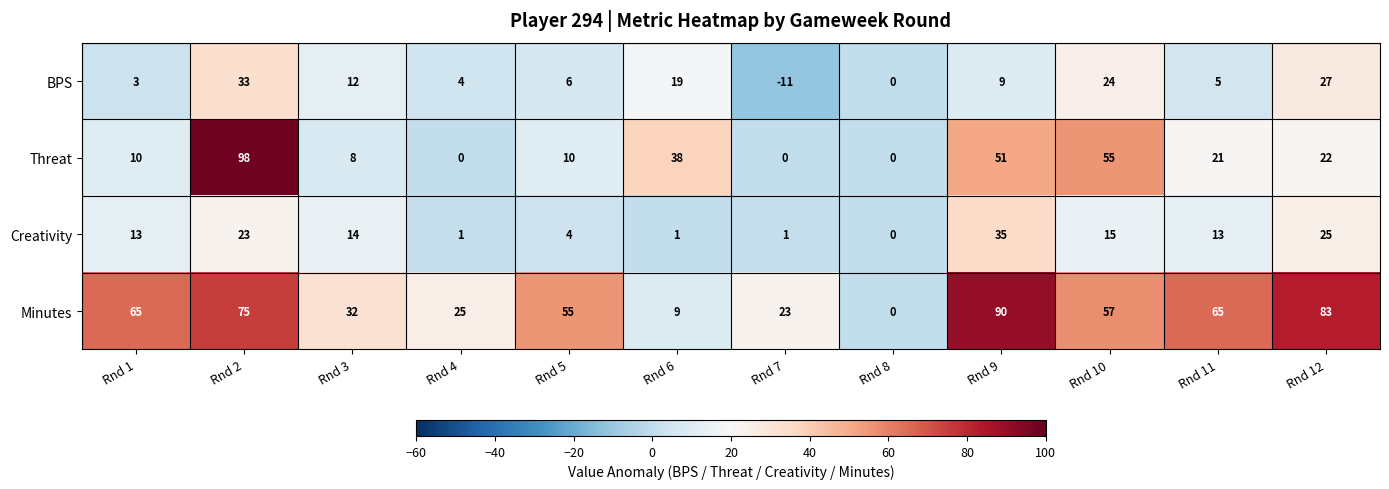

Which series has the widest spread of values?

Threat